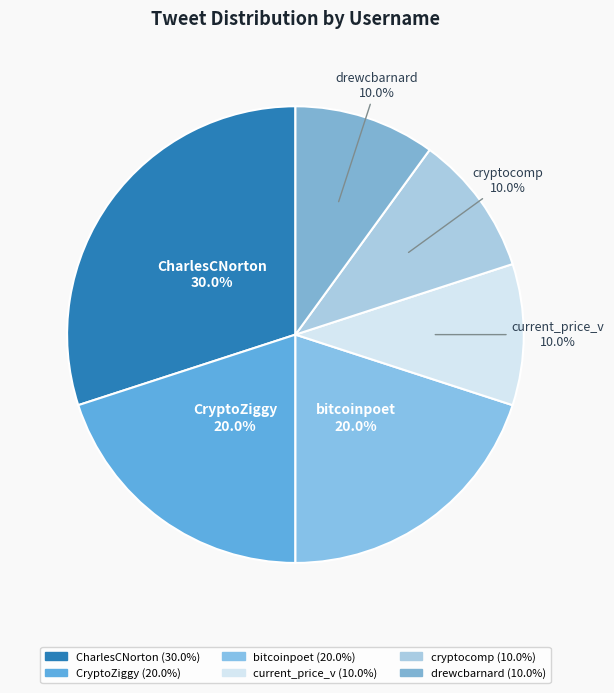

Is cryptocomp the majority of the pie?

No